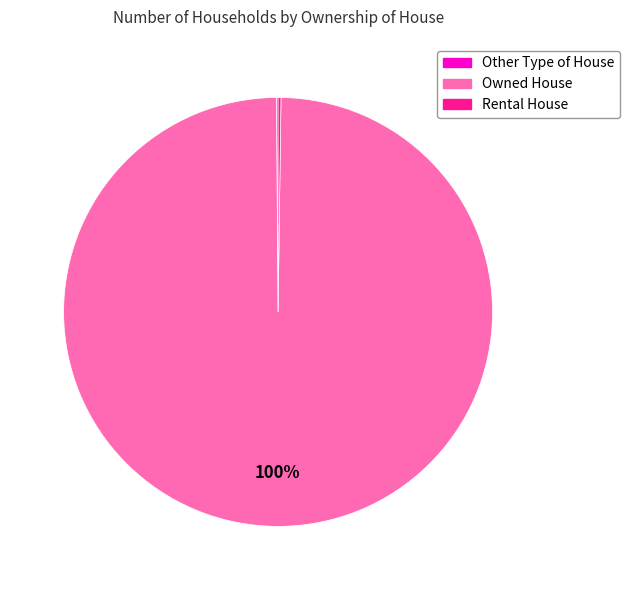

Which slice is the largest?

Owned House